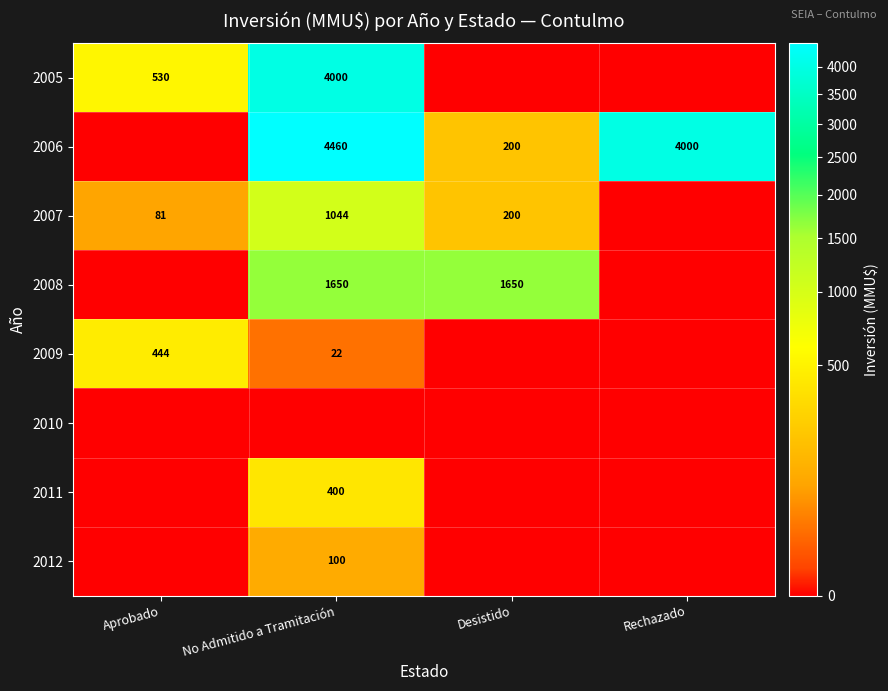

What is the maximum value shown in the chart?

4460